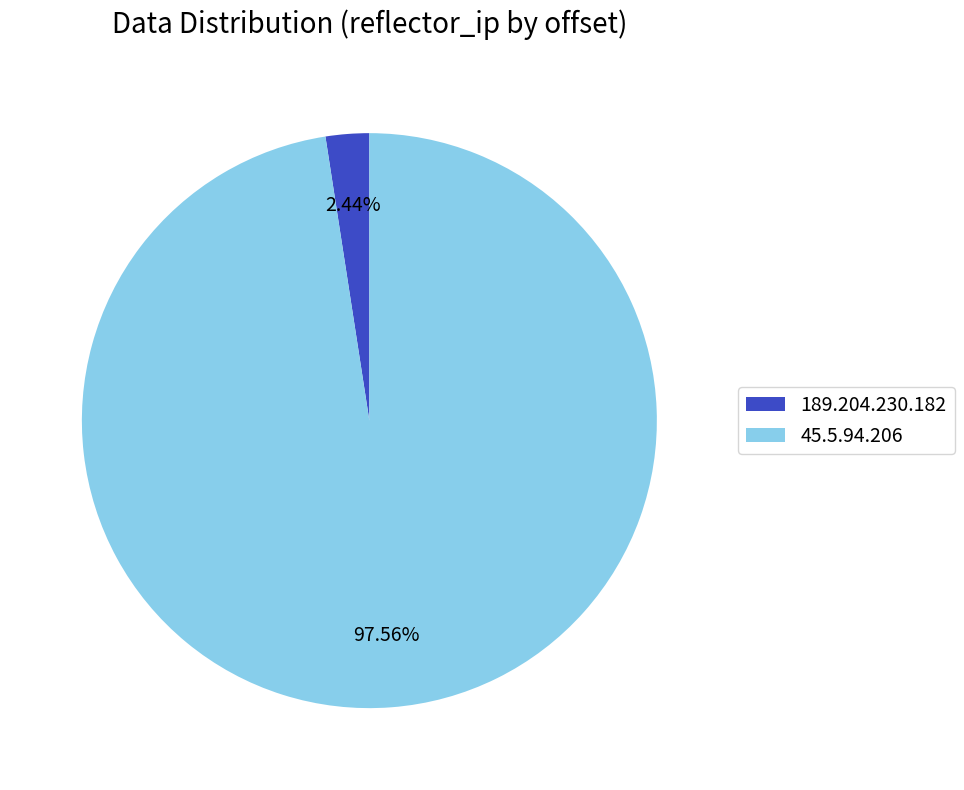

How many segments does this pie chart have?

2